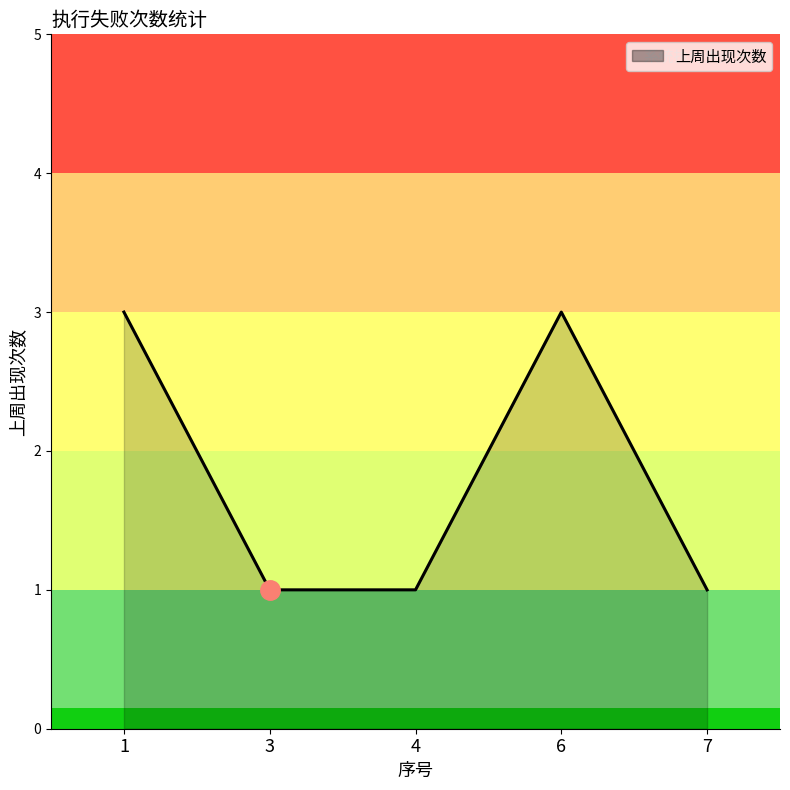

What is the sum of all values?

9